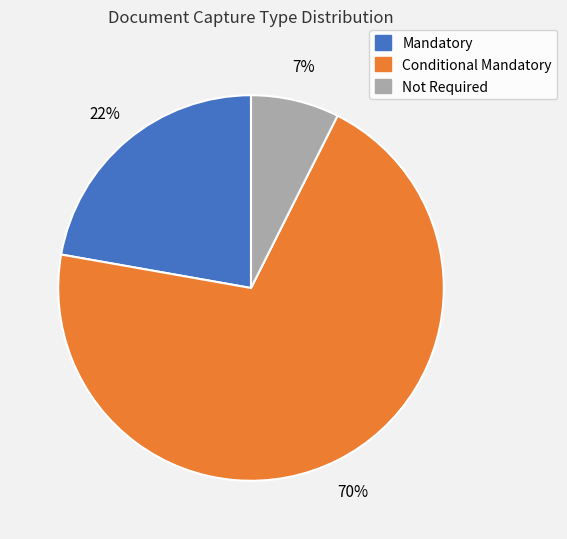

True or false: Conditional Mandatory accounts for 56% of the total.

False